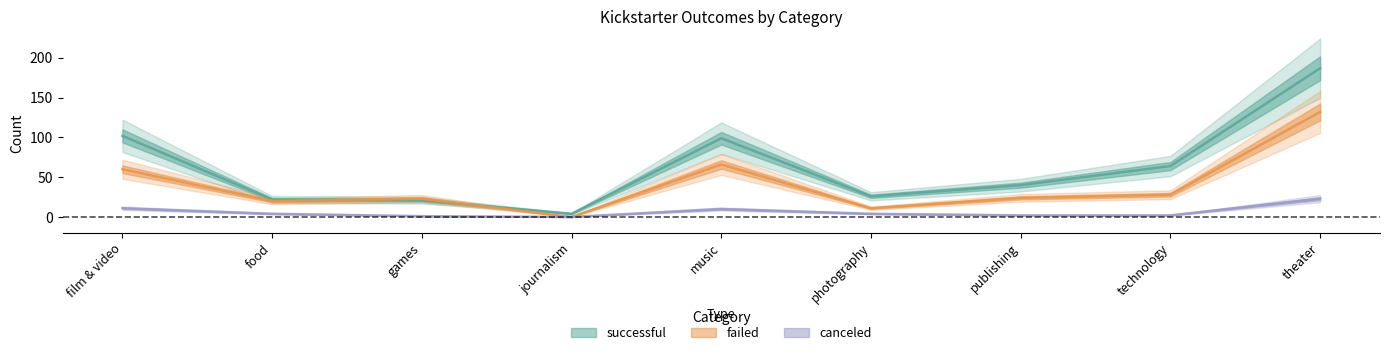

How many data points in failed are above 24?

4